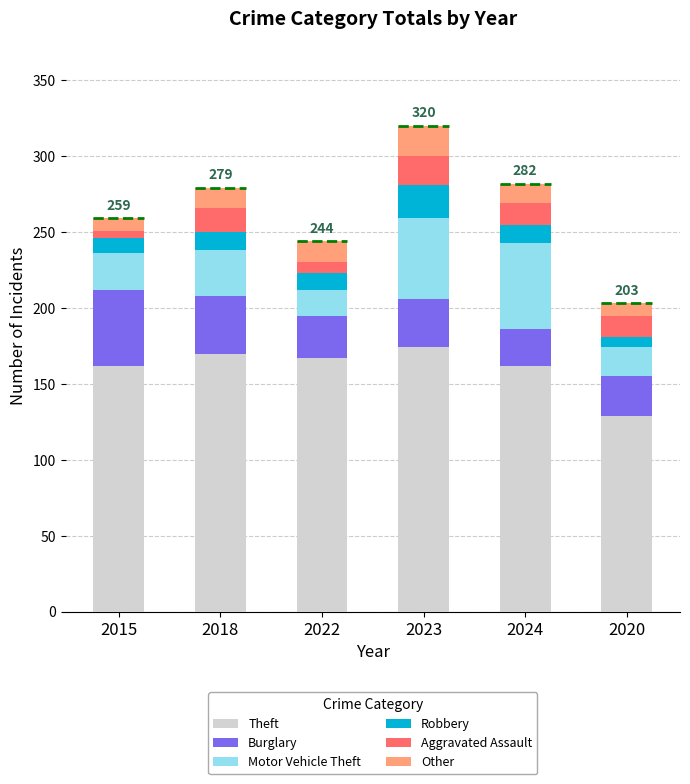

Is it true that Aggravated Assault equals 14 at 2024?

True